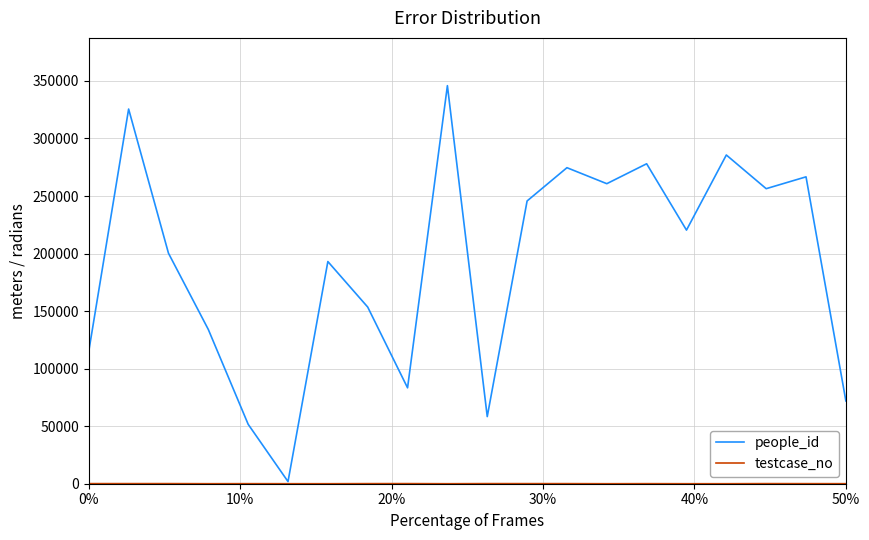

Which series has the largest total across all categories?

people_id